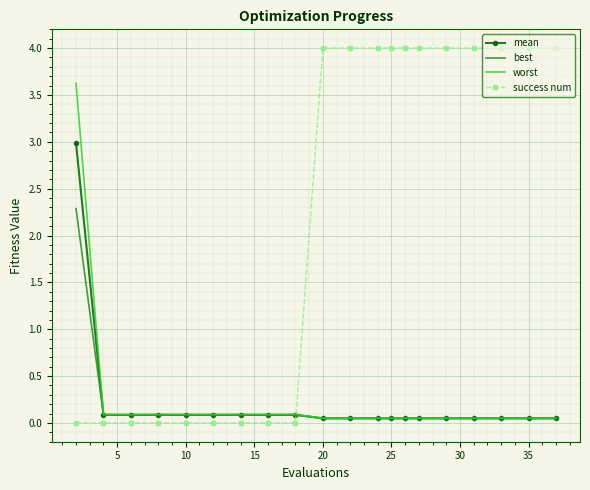

Rank the series by their maximum value, from highest to lowest.

success num, worst, mean, best